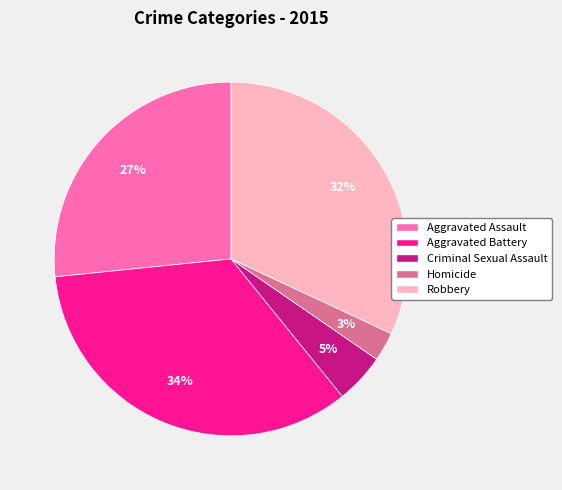

Which category has the smallest portion of the pie?

Homicide